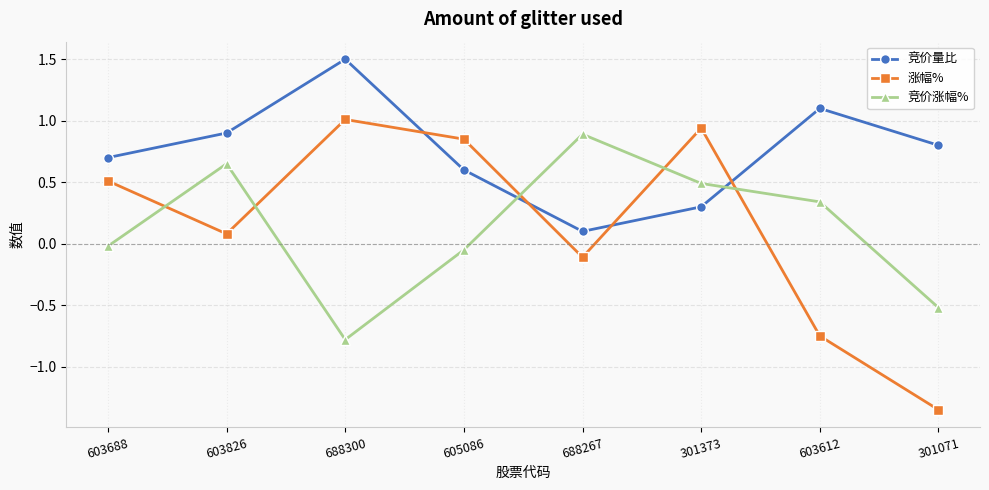

Is it true that 涨幅% equals 0.9 at 603688?

False